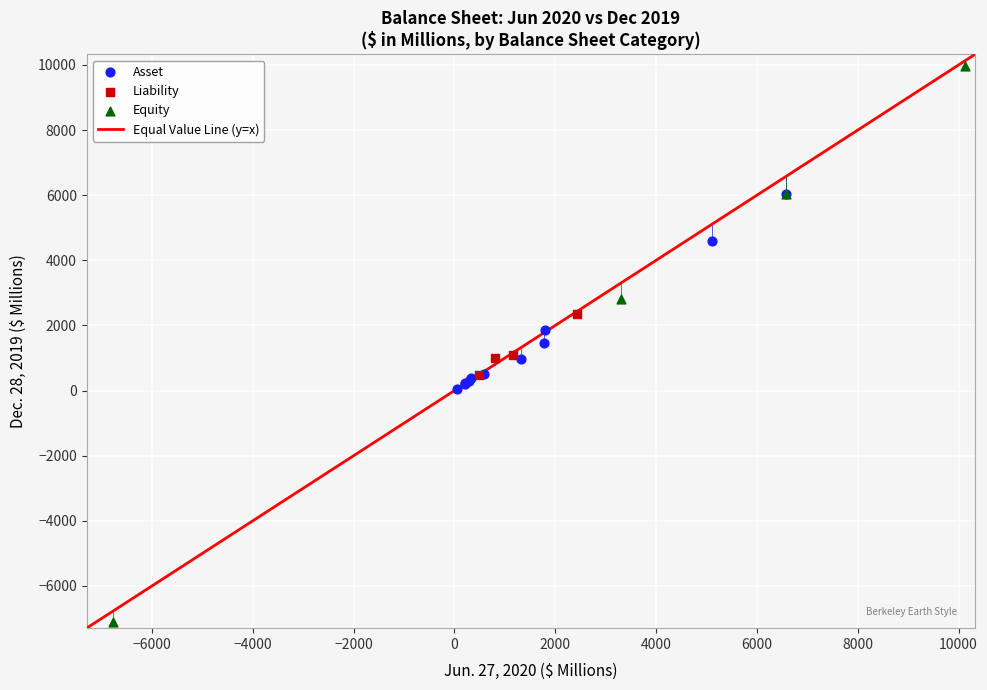

Which series contains the highest Y value?

Equity